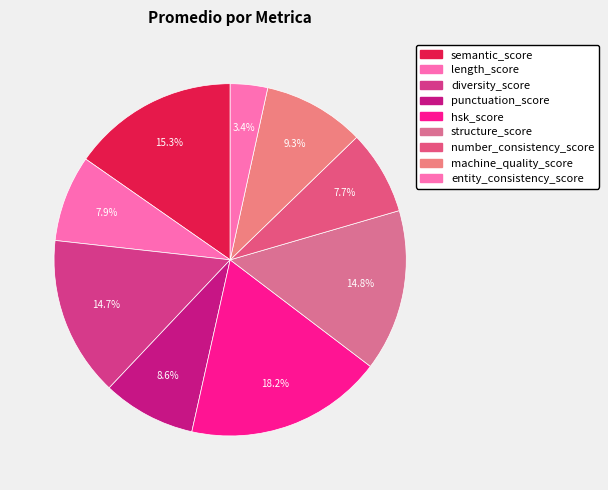

Combined, do semantic_score and punctuation_score account for over 50%?

No